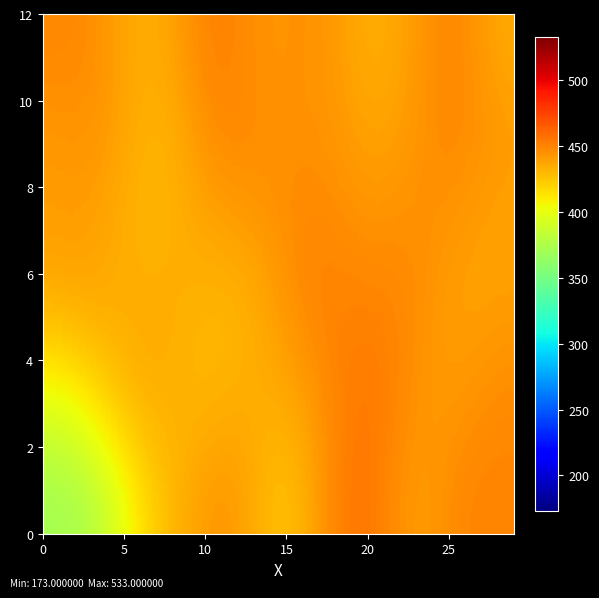

True or false: 11 has a value of 493 at 14.

True